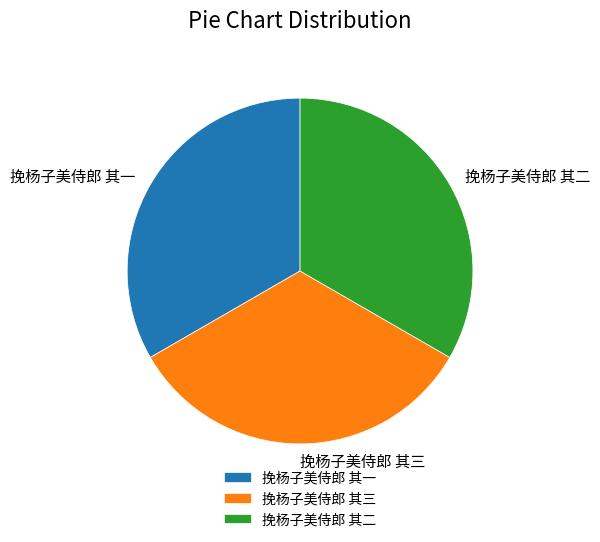

Do 挽杨子美侍郎 其二 and 挽杨子美侍郎 其三 together represent more than half of the pie?

Yes